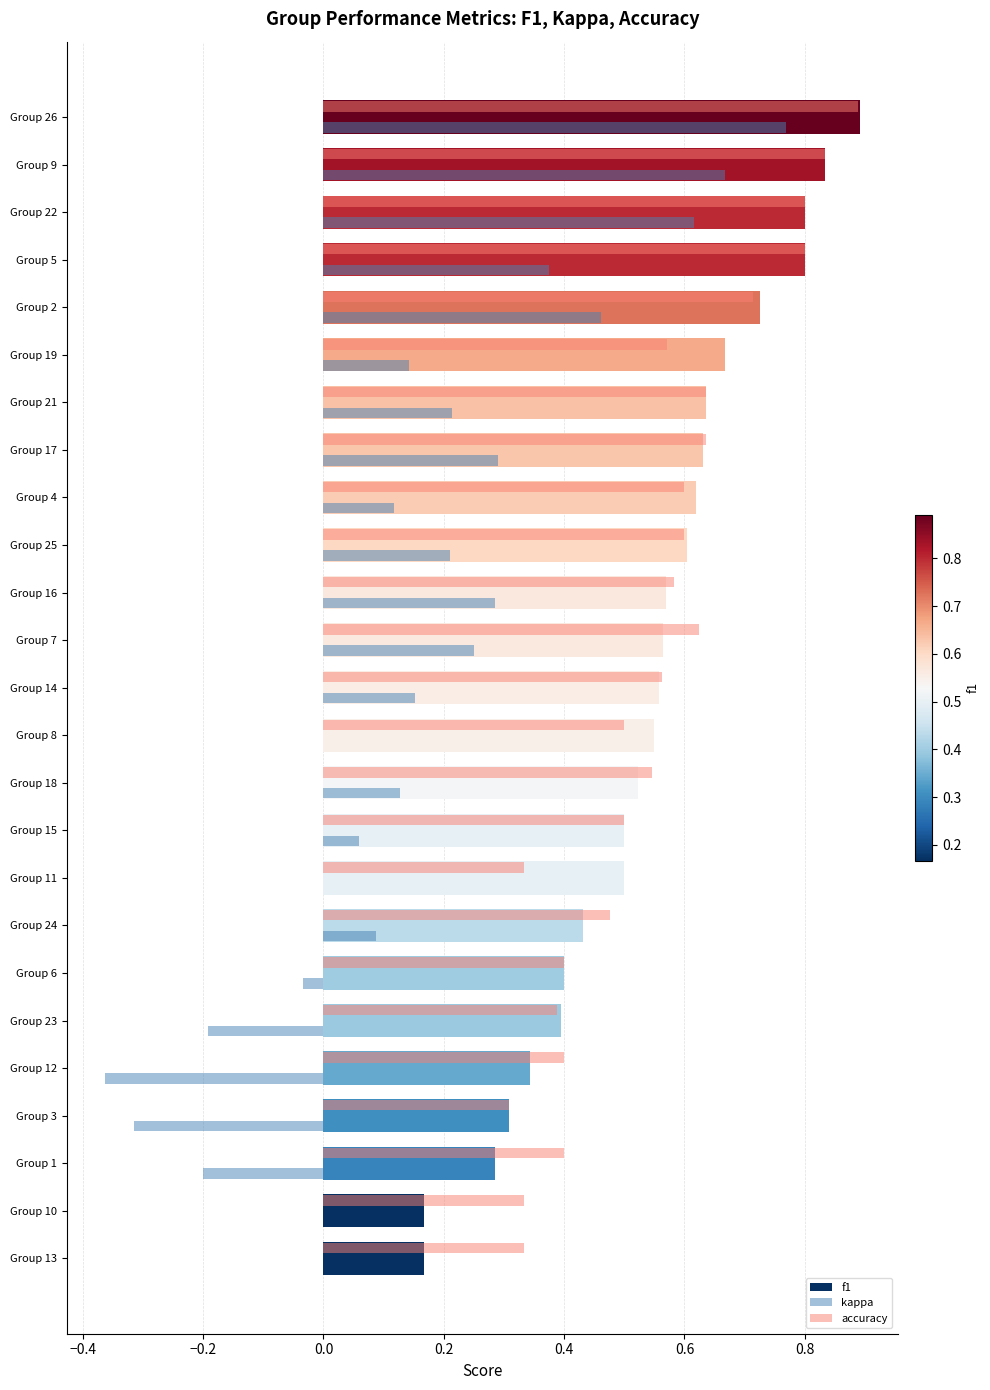

At which category is the sum across all series the highest?

Group 26